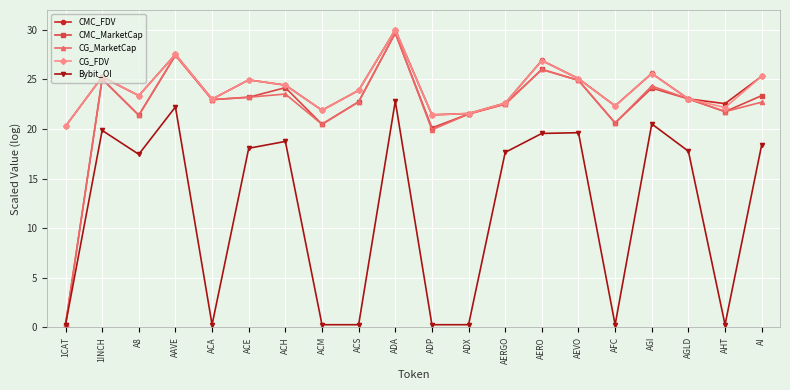

What is the highest value of the CG_MarketCap series?

29.7